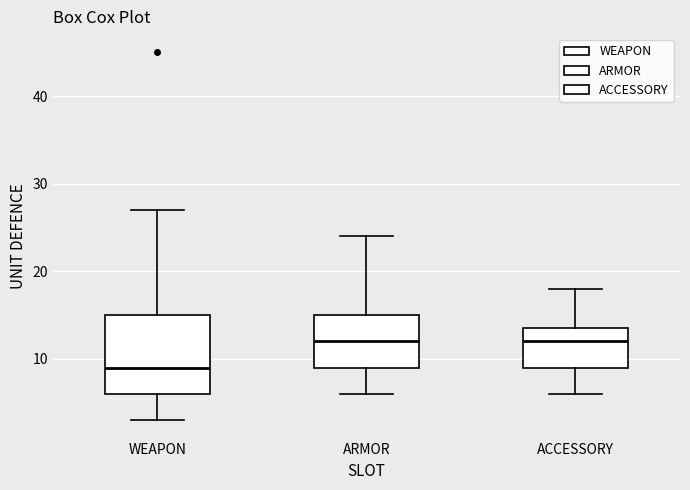

Where is the upper edge of the box for WEAPON on the y-axis? The values are not printed on the chart, so give them approximately, as read against the axis.

15